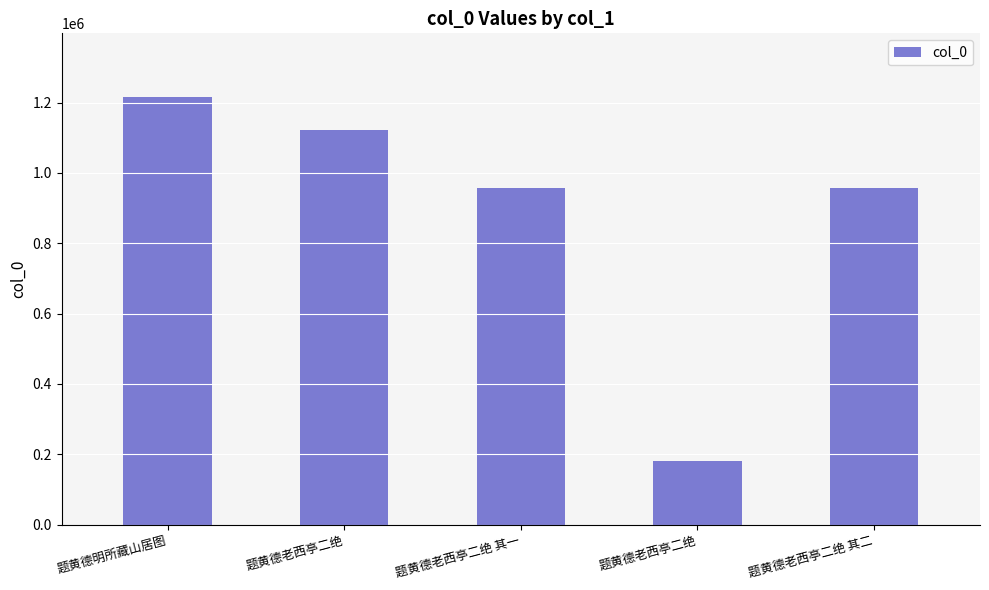

How many bars are there in total?

5